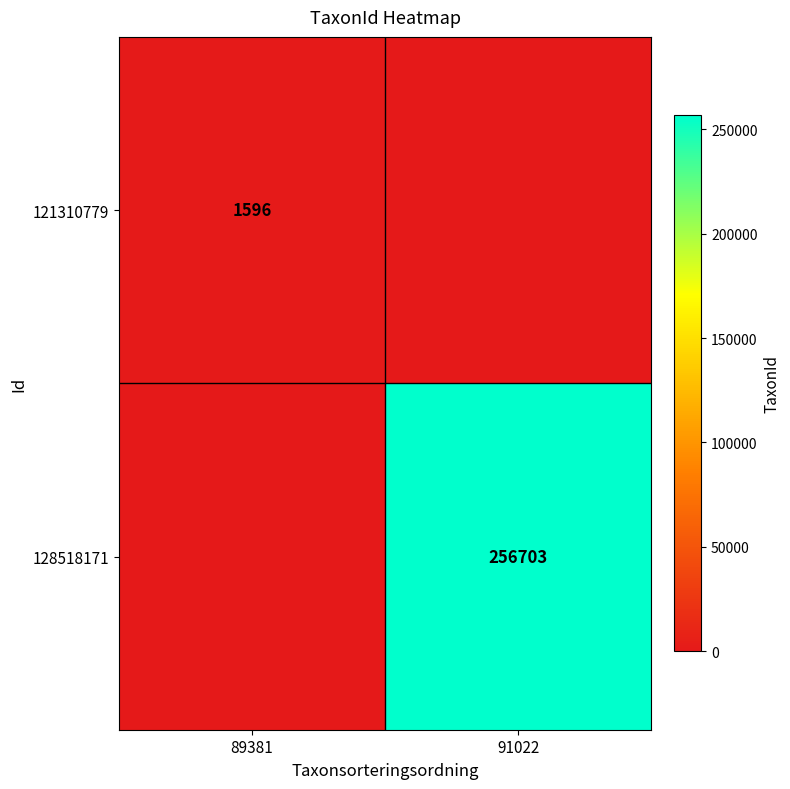

The 121310779 series shows 1596 at 89381. True or false?

True